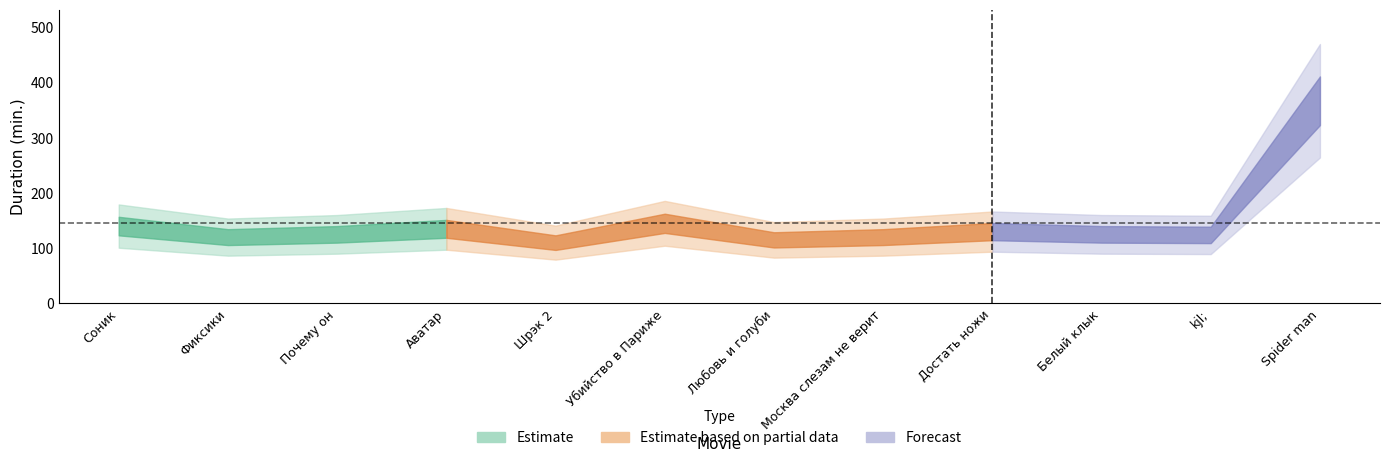

Which label corresponds to the smallest value in the chart?

Шрэк 2